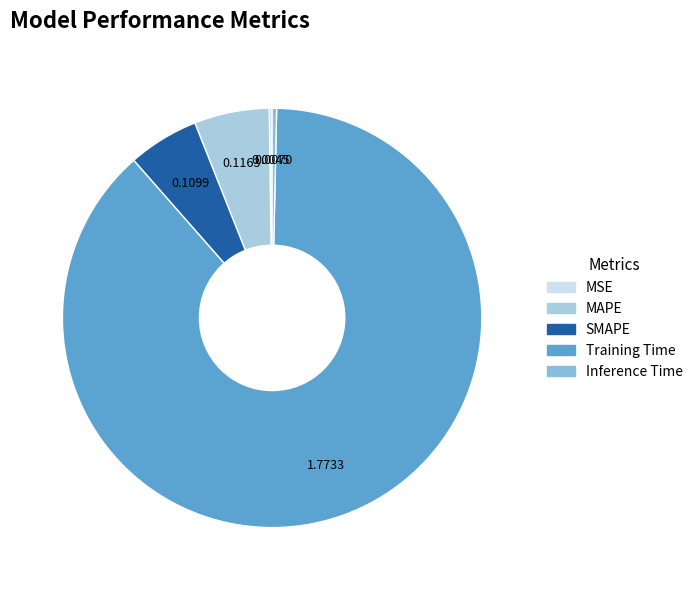

Do Inference Time and MAPE together represent more than half of the pie?

No